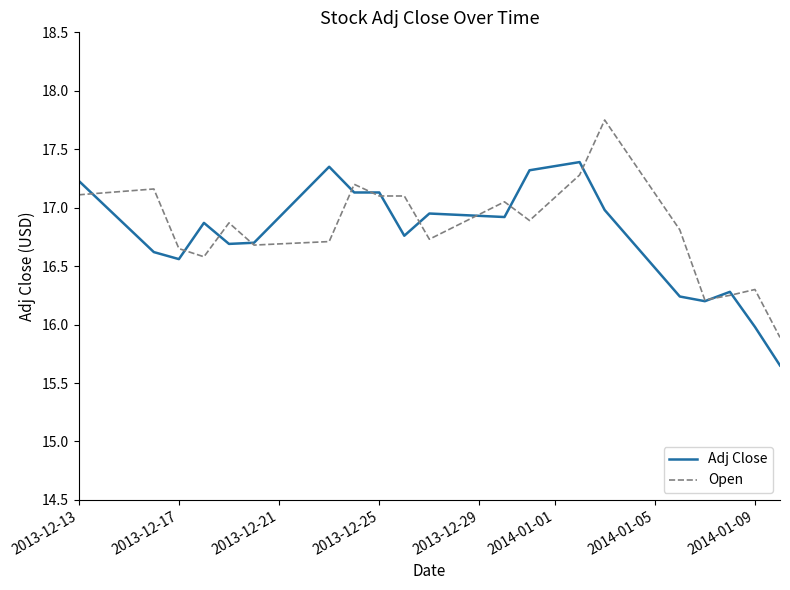

List the series in order of their peak value, highest first.

Open, Adj Close